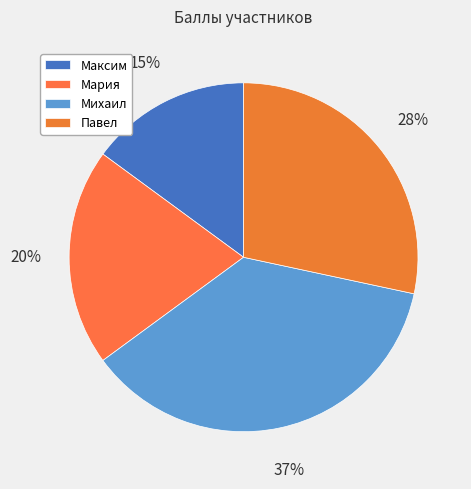

Does any single category account for the majority?

No